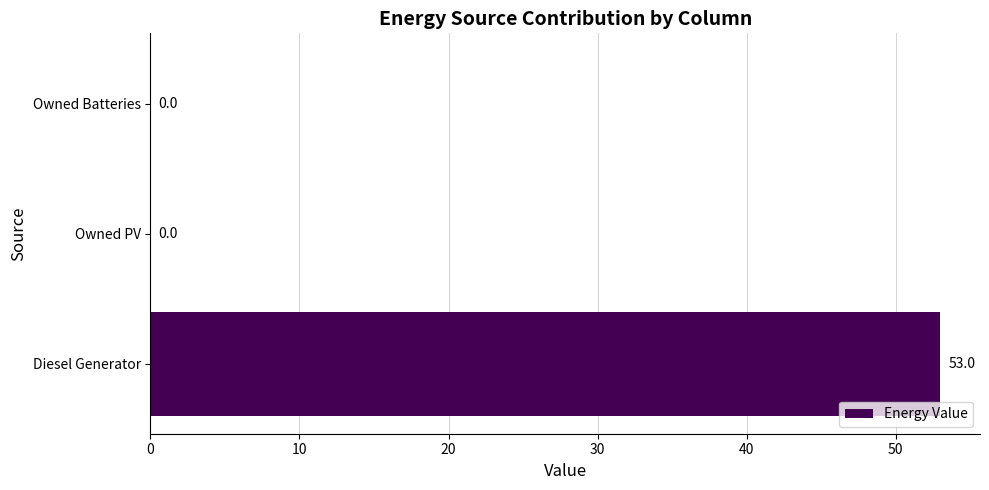

Reading top to bottom, list all the values displayed in this chart.

Owned Batteries=0.0	Owned PV=0.0	Diesel Generator=53.0